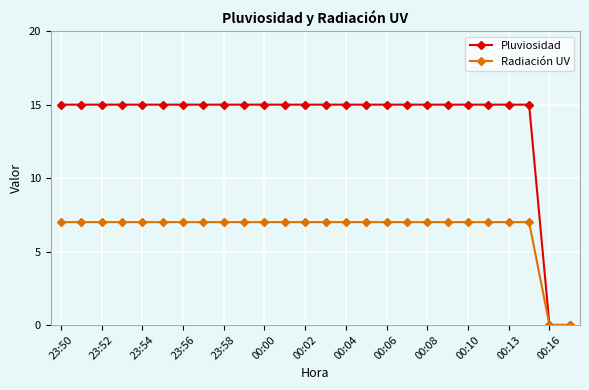

Which series has the widest spread of values?

Pluviosidad